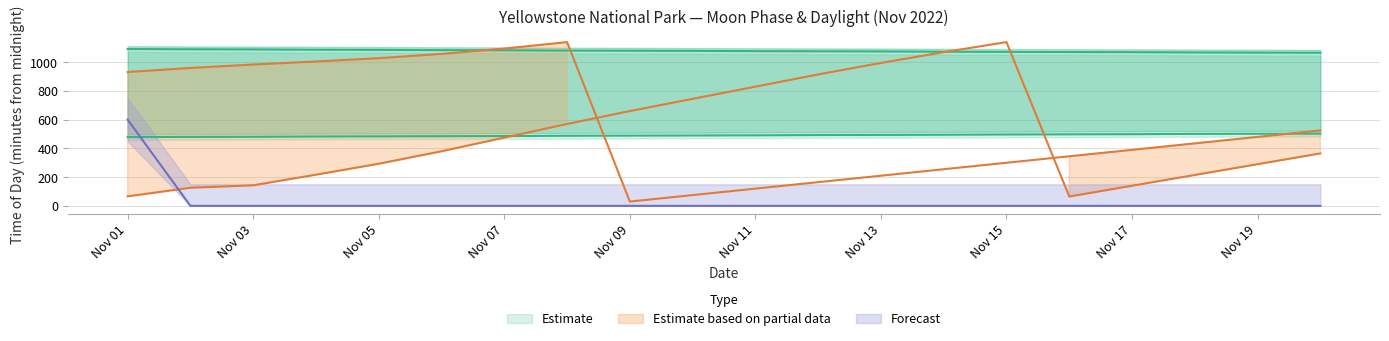

True or false: the data shows 203 at Nov 17.

False